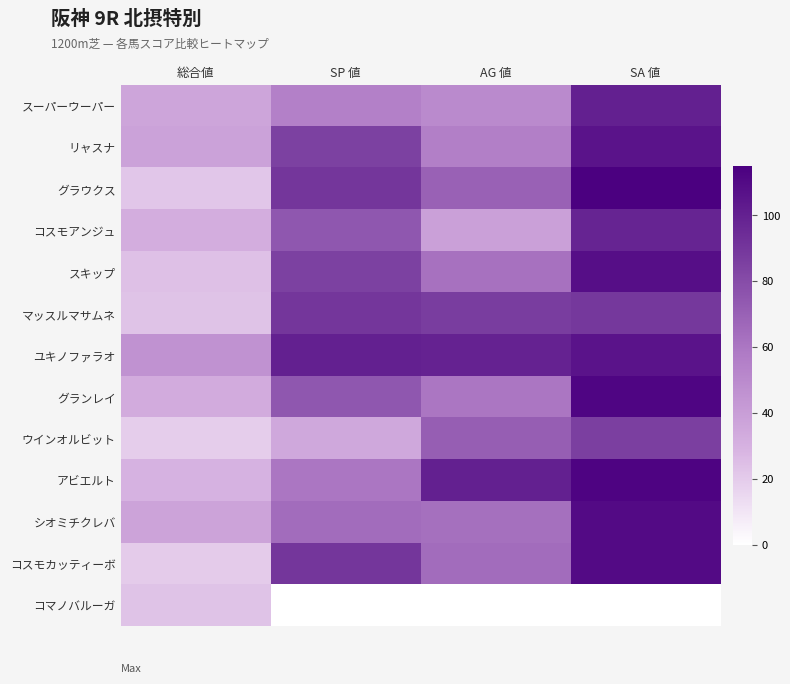

At which category does the chart reach its peak across all series?

SA 値